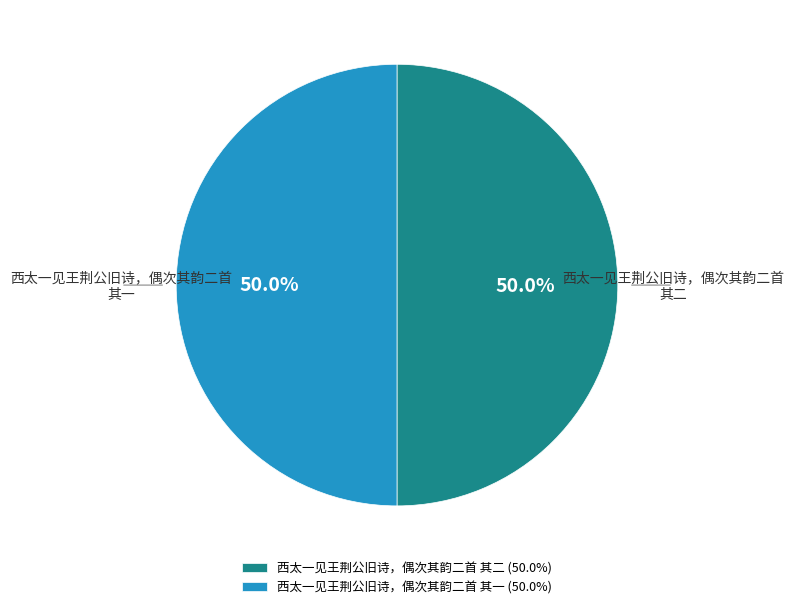

To the nearest percent, what percentage of the pie is 西太一见王荆公旧诗，偶次其韵二首 其一?

50%